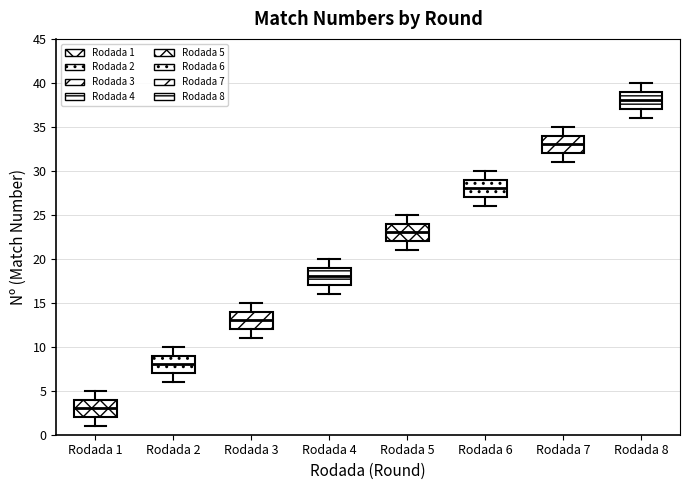

Reading left to right, read every box against the y-axis: the position of its median line, the range the box covers, and the ends of its whiskers. The values are not printed on the chart, so give them approximately, as read against the axis.

Rodada 1: median 3, box 2 to 4, whiskers 1 to 5
Rodada 2: median 8, box 7 to 9, whiskers 6 to 10
Rodada 3: median 13, box 12 to 14, whiskers 11 to 15
Rodada 4: median 18, box 17 to 19, whiskers 16 to 20
Rodada 5: median 23, box 22 to 24, whiskers 21 to 25
Rodada 6: median 28, box 27 to 29, whiskers 26 to 30
Rodada 7: median 33, box 32 to 34, whiskers 31 to 35
Rodada 8: median 38, box 37 to 39, whiskers 36 to 40